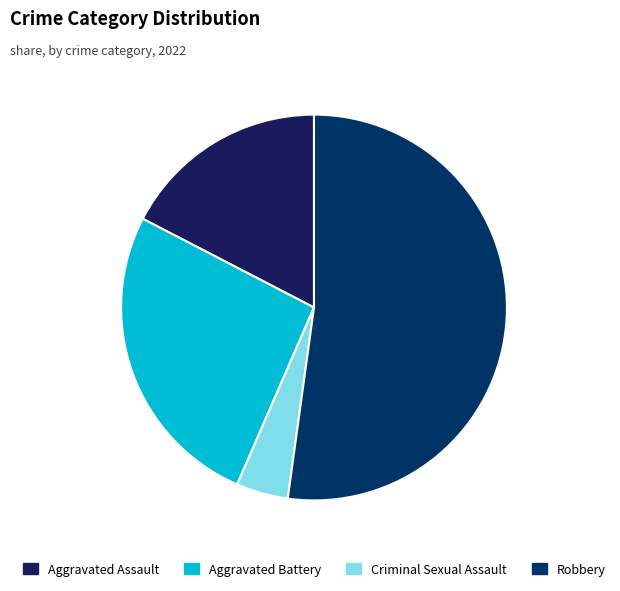

How many slices are in this pie chart?

4